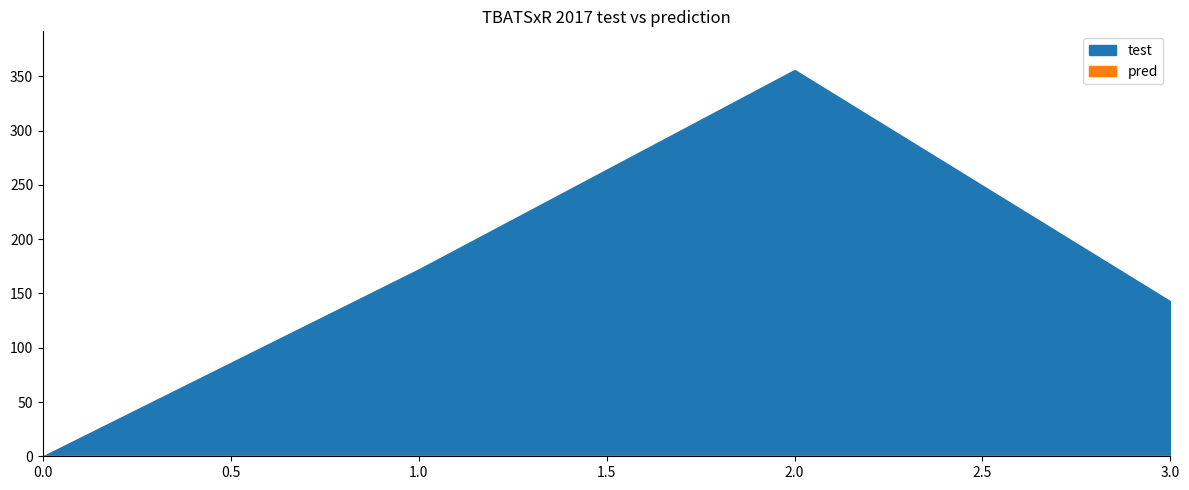

At which category is the sum across all series the highest?

2